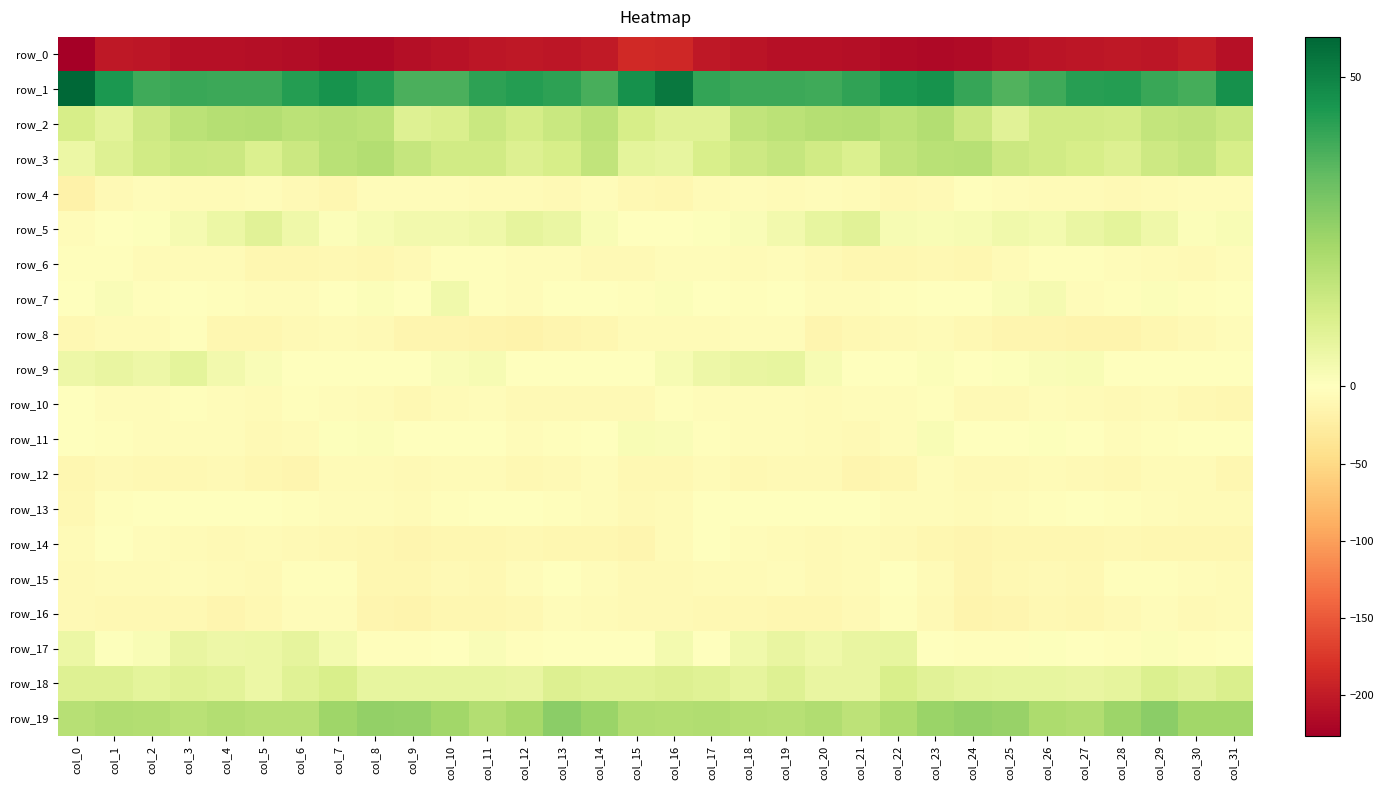

What is the difference between the maximum and minimum values in the row_7 series?

8.8